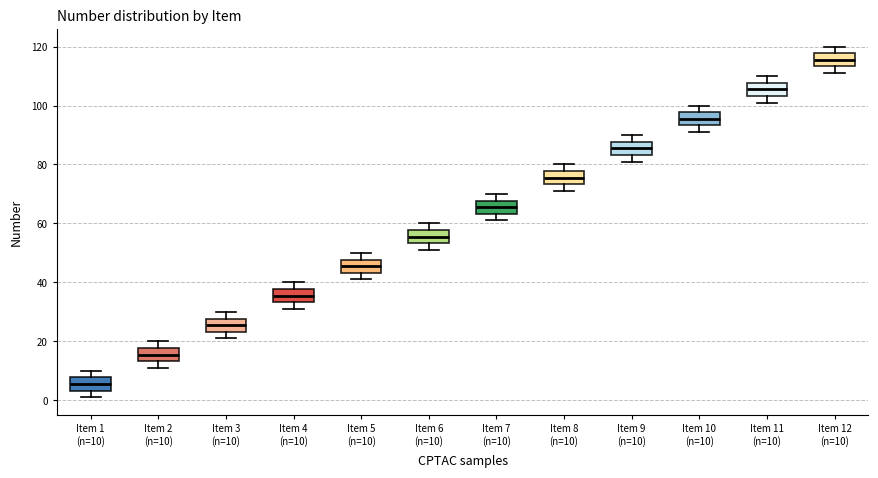

Where does the lower whisker of the box for Item 11 (n=10) end on the y-axis? The values are not printed on the chart, so give them approximately, as read against the axis.

102